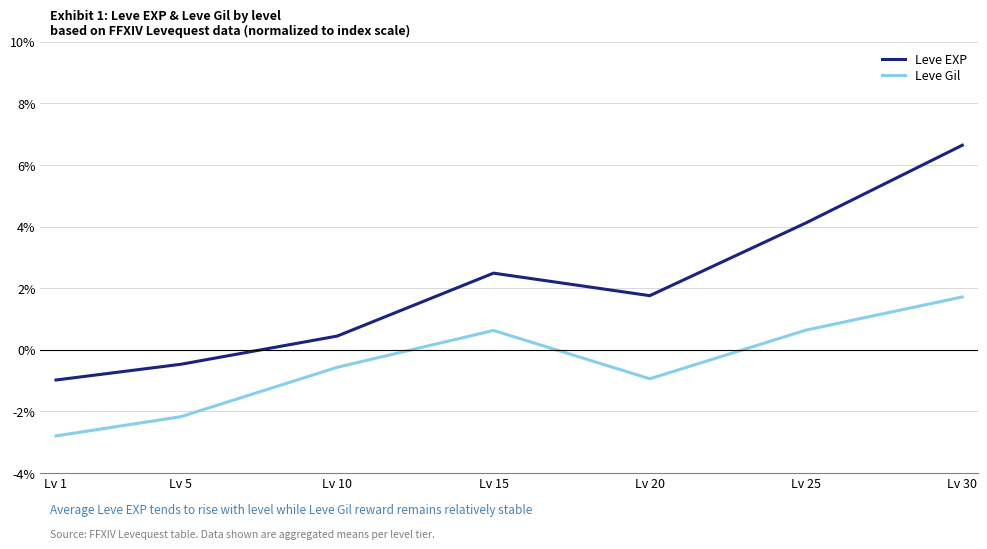

Does the chart have visible grid lines?

Yes